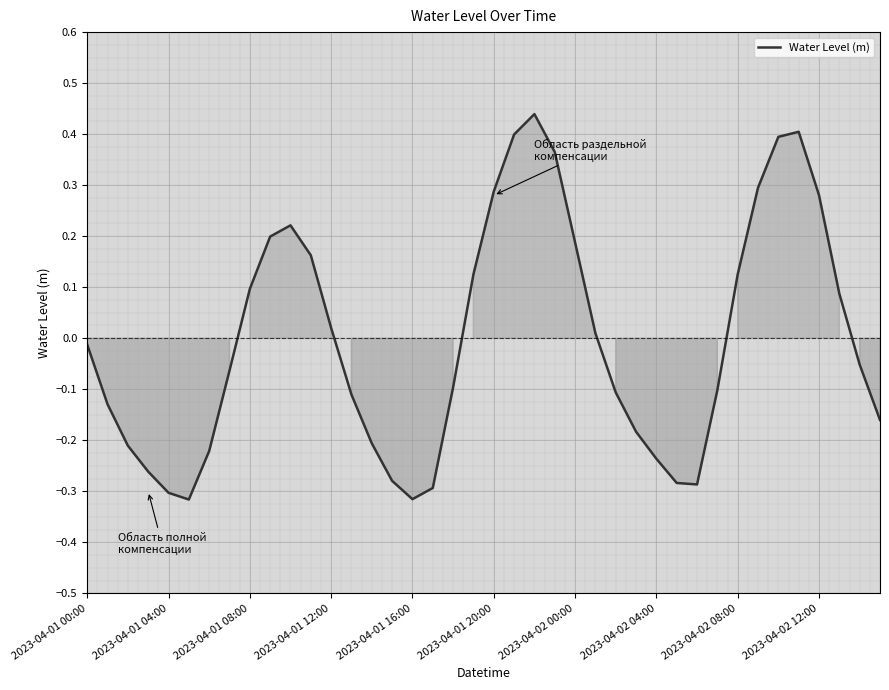

Does the chart have visible grid lines?

Yes